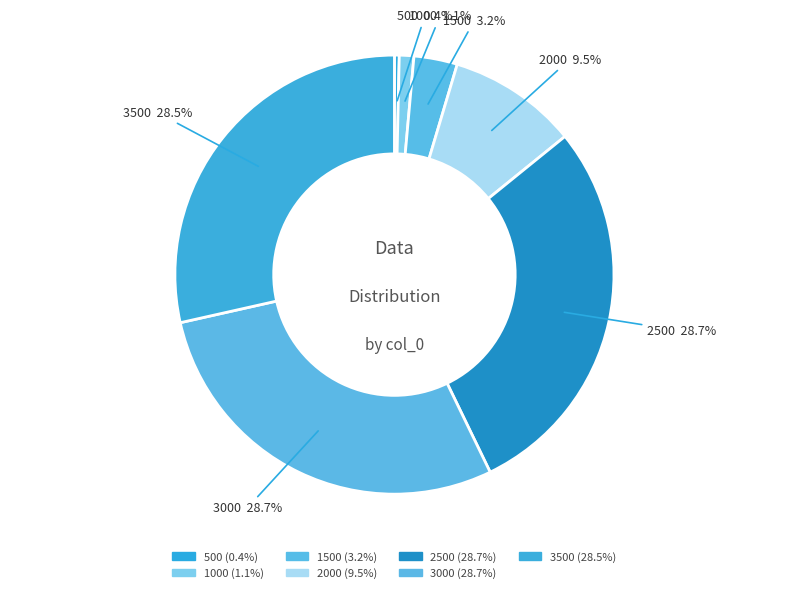

To the nearest percent, what portion does 2500 represent?

29%